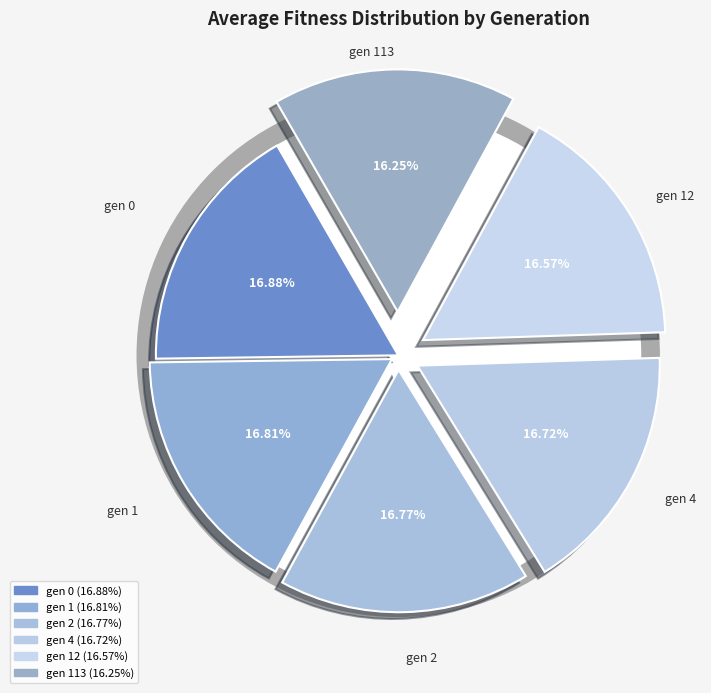

How many segments does this pie chart have?

6